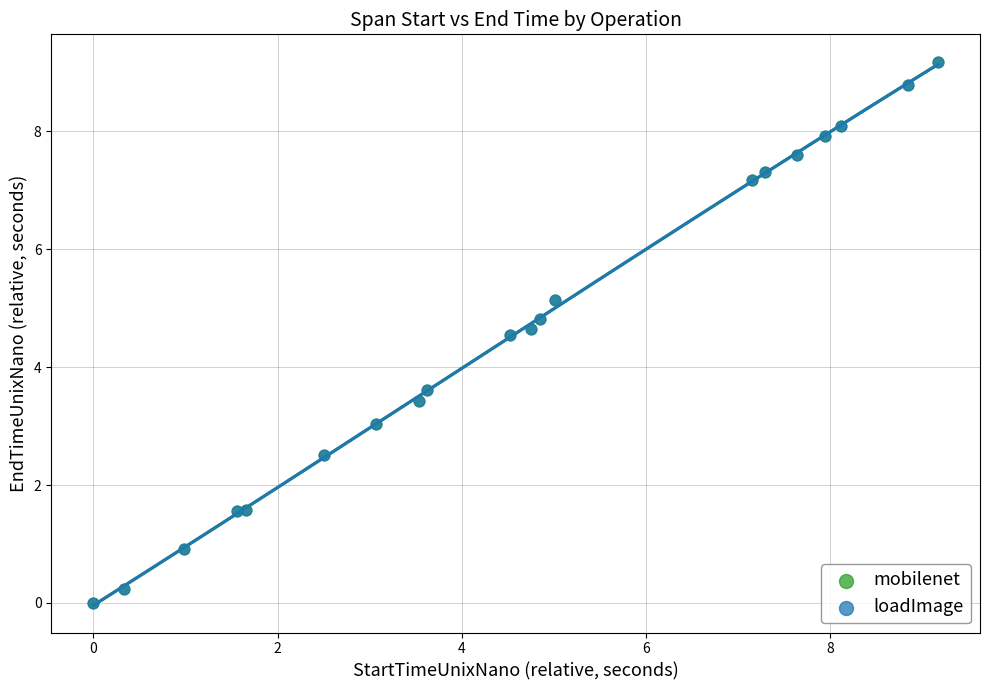

Which series has the widest spread of Y values?

mobilenet